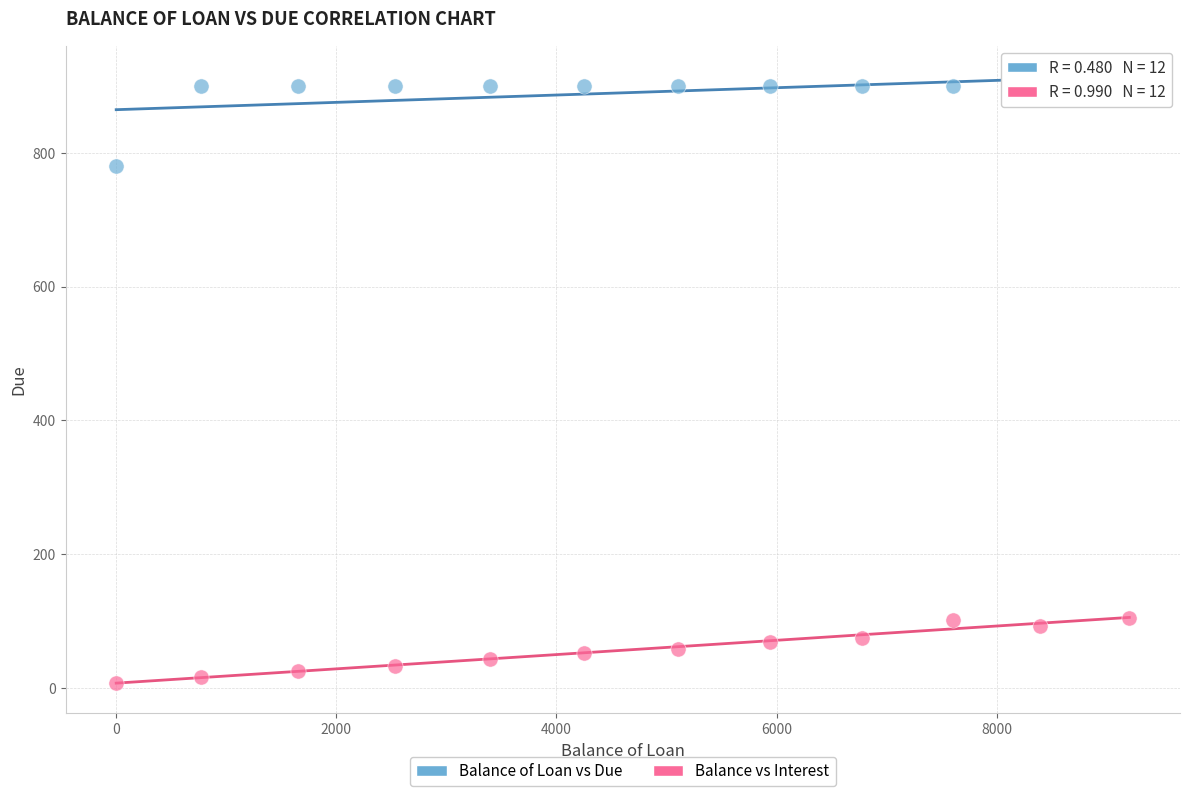

Across all series, what Y value is closest to 453?

779.8